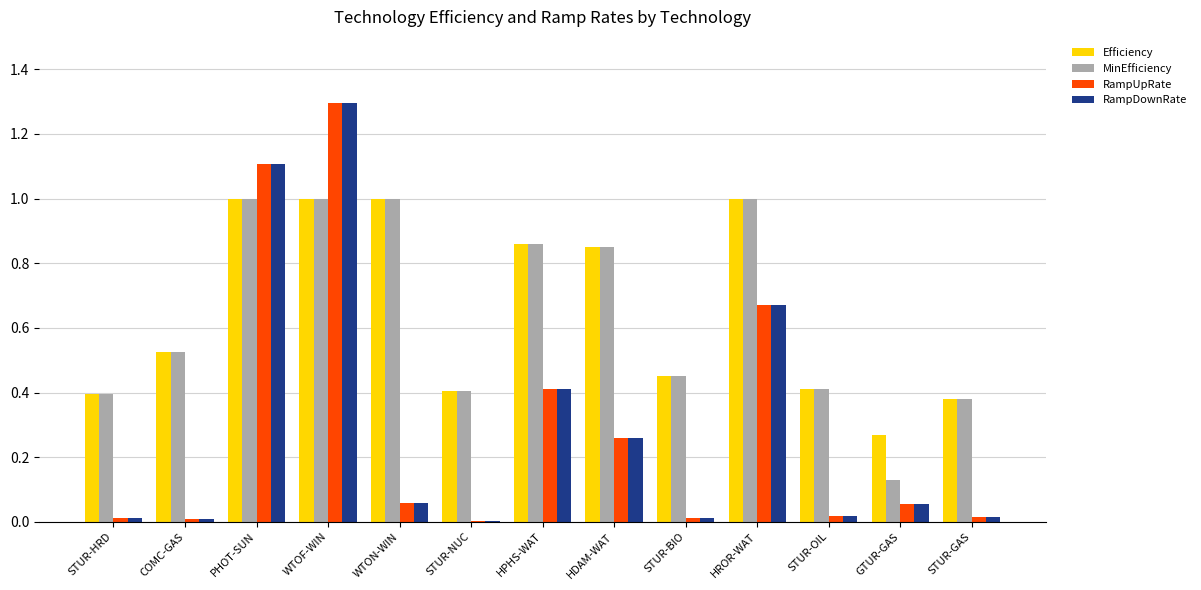

Is the value of RampDownRate at COMC-GAS greater than the value of MinEfficiency at STUR-OIL?

No